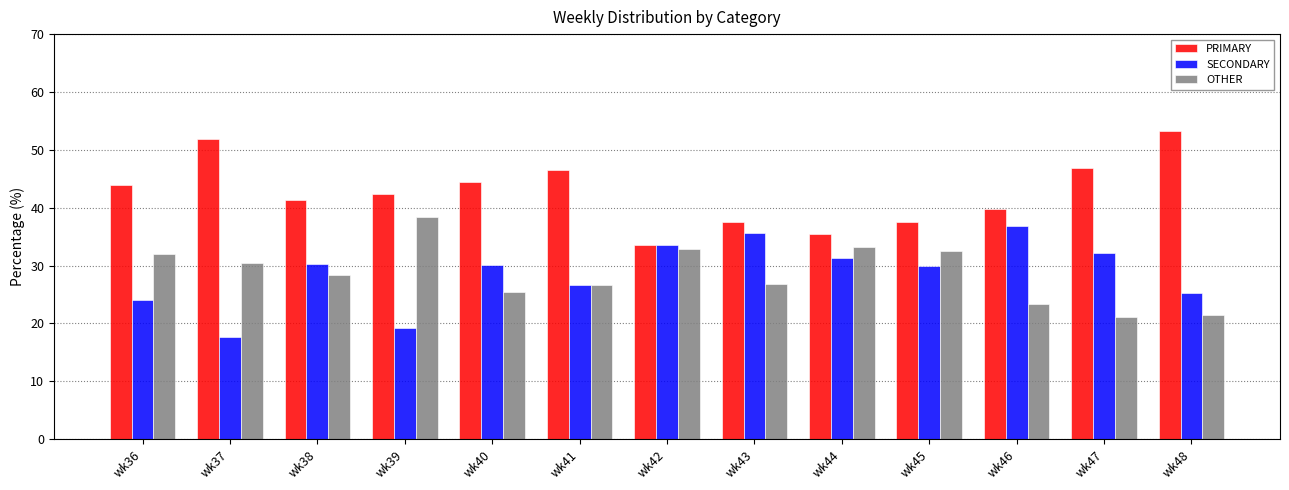

At wk46, list the series in order from largest to smallest.

PRIMARY, SECONDARY, OTHER